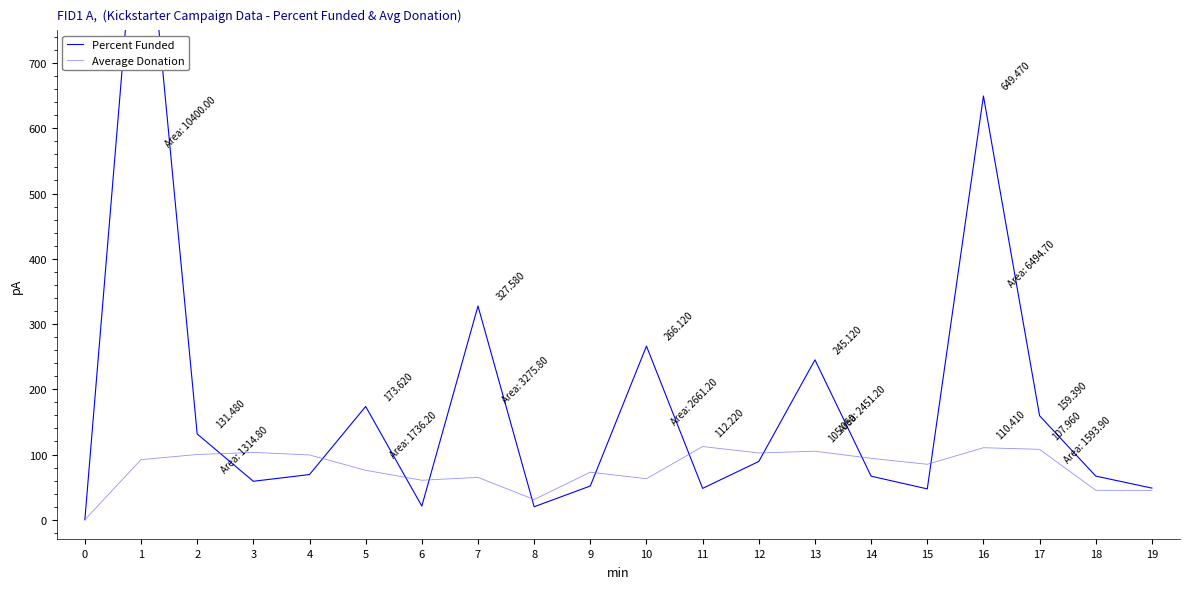

What is the sum of all Percent Funded values?

3580.6